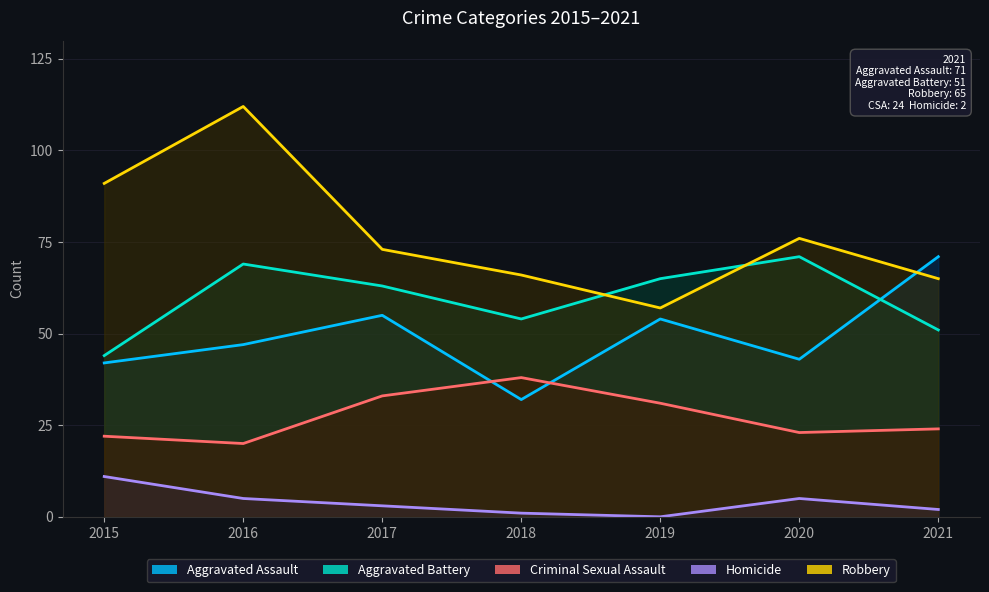

At which label is Criminal Sexual Assault closest to 29?

2019